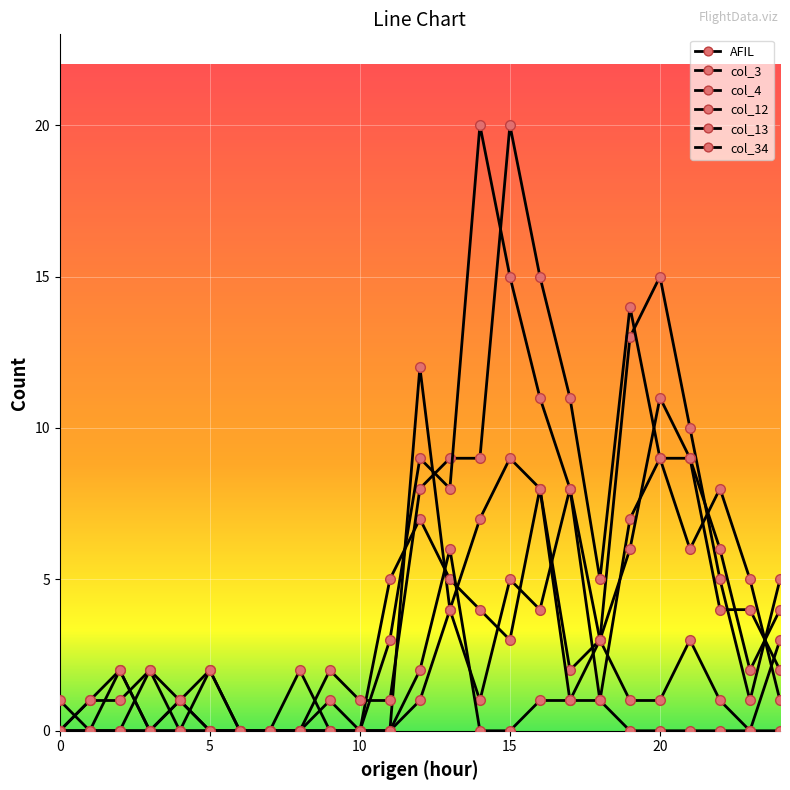

How many data points in col_13 are less than 3?

12